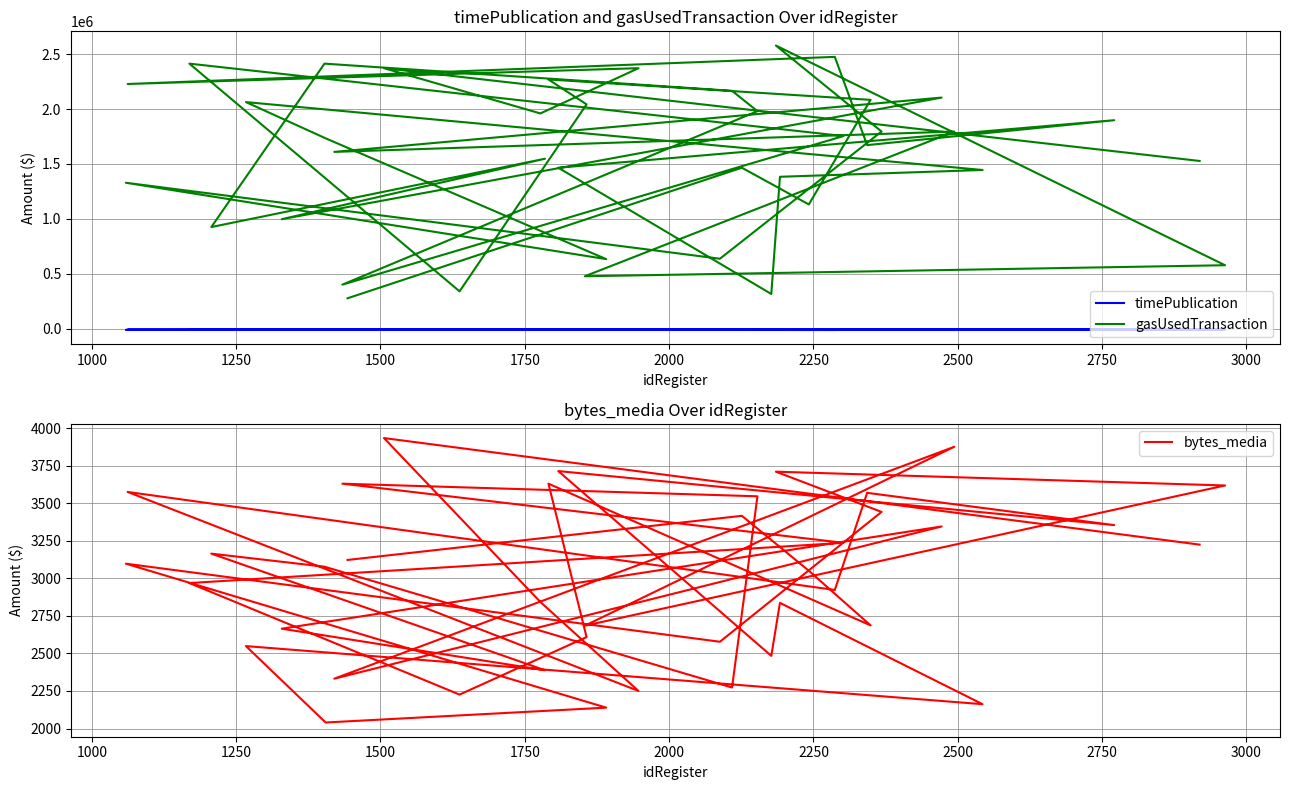

What is the minimum value shown in the chart?

-10437